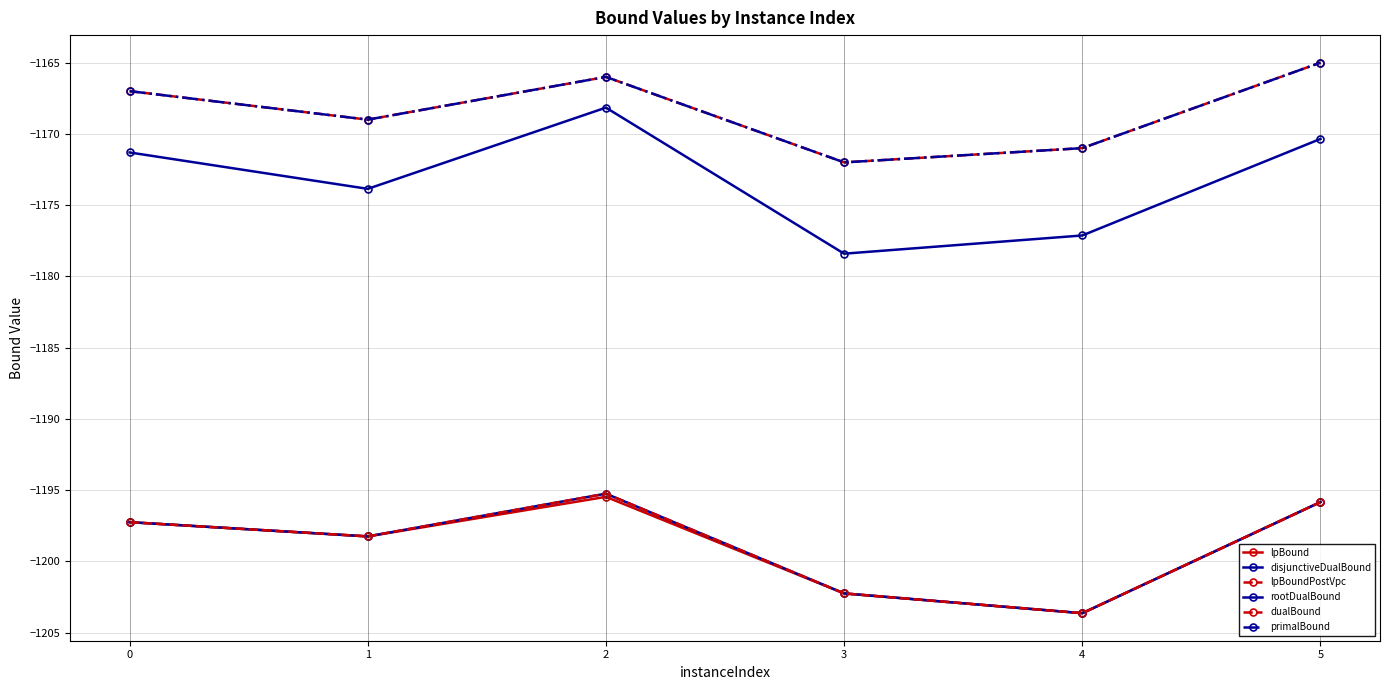

Does the chart have visible grid lines?

Yes